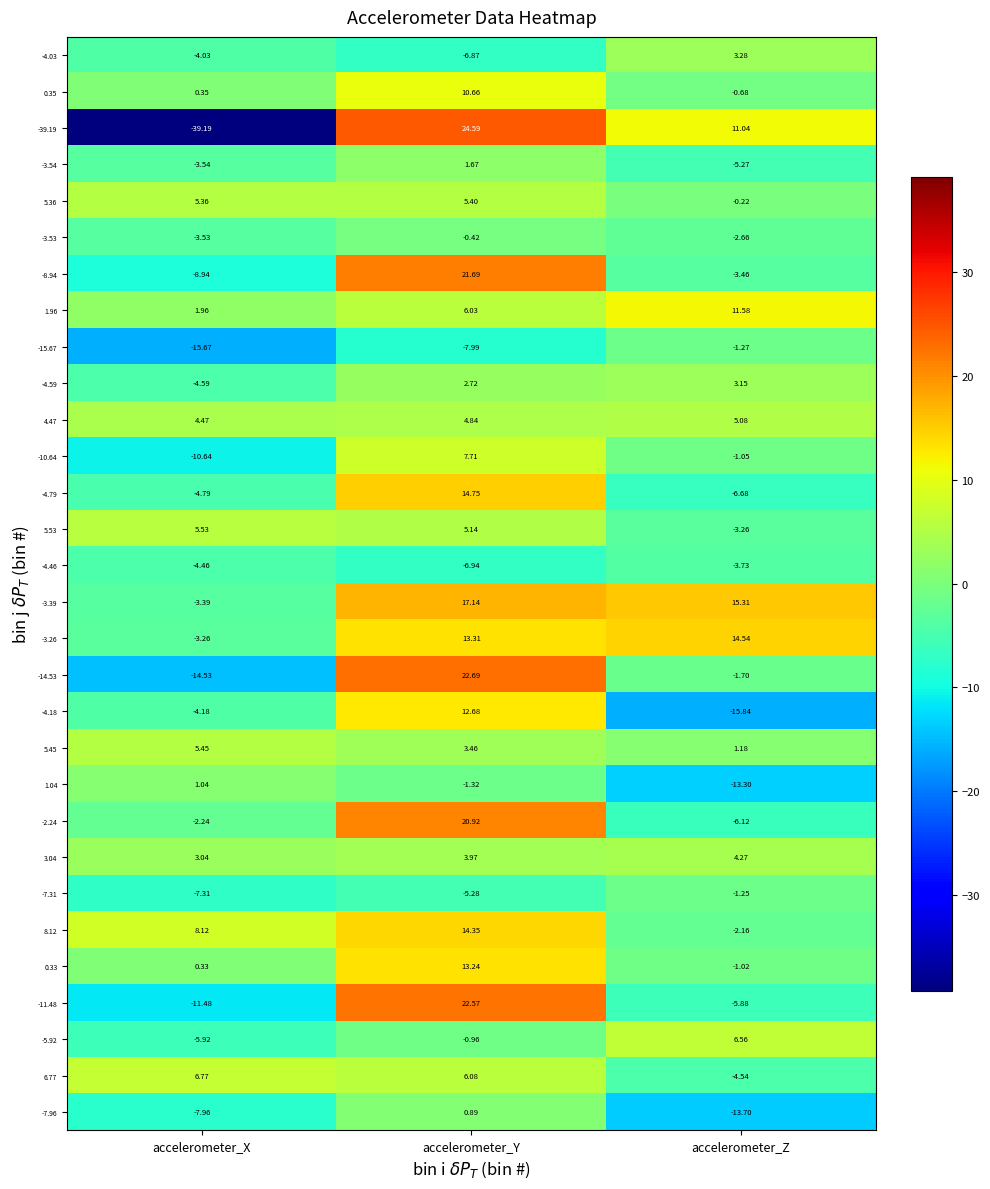

List the labels in order of -10.64 value, largest first.

accelerometer_Y, accelerometer_Z, accelerometer_X